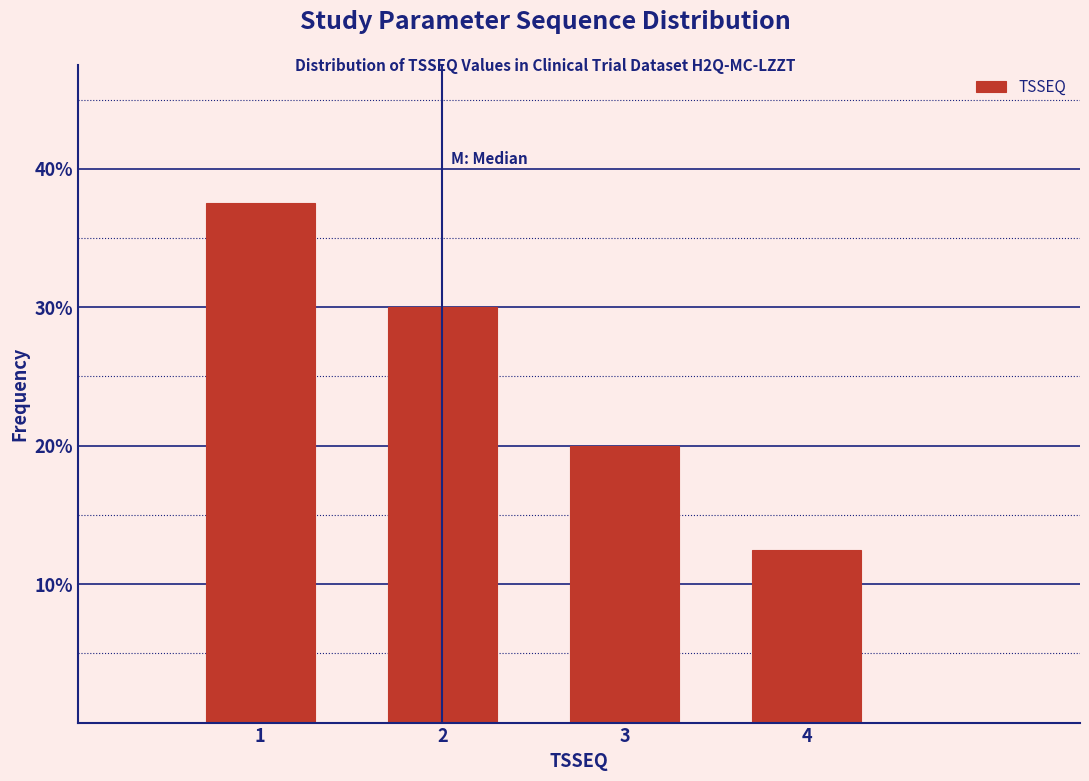

Reading right to left, extract all data points from this chart.

12.5	20.0	30.0	37.5